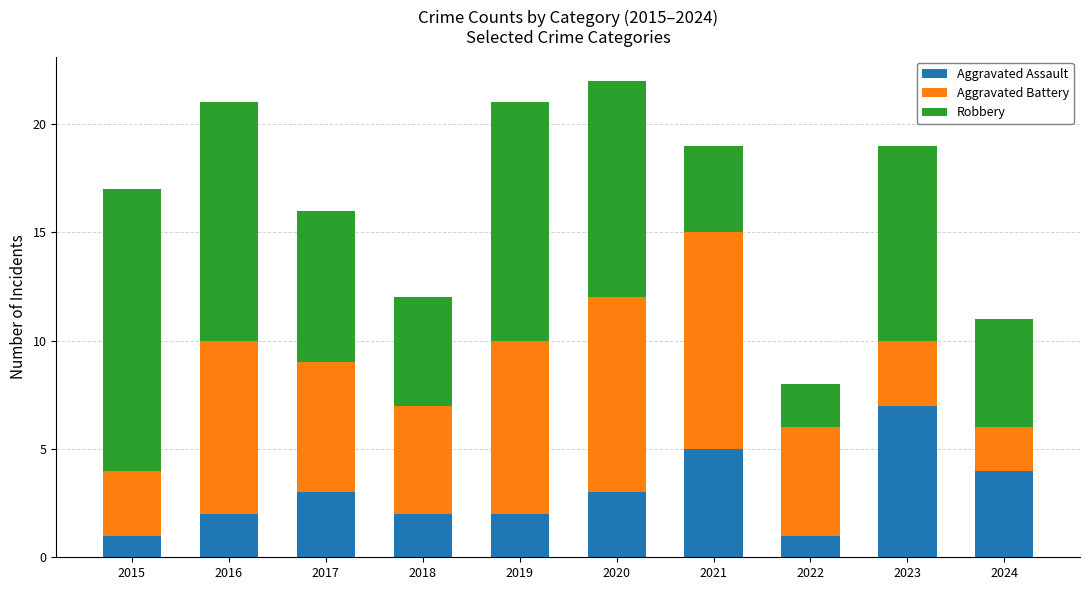

What is the total value across all series at 2015?

17